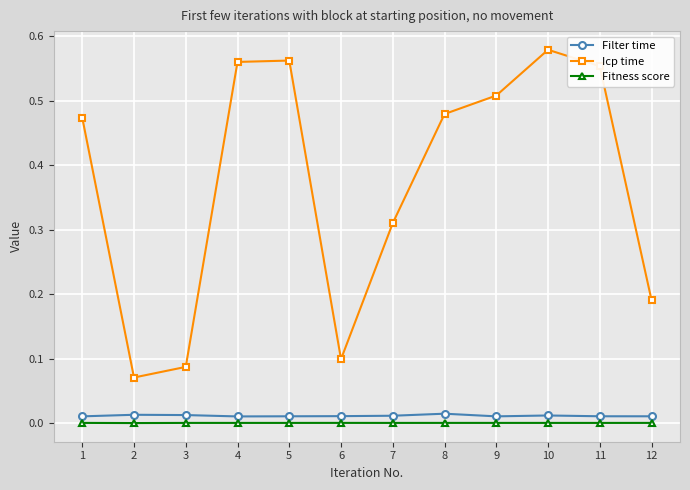

Is it true that Filter time equals 0.0 at 8?

True